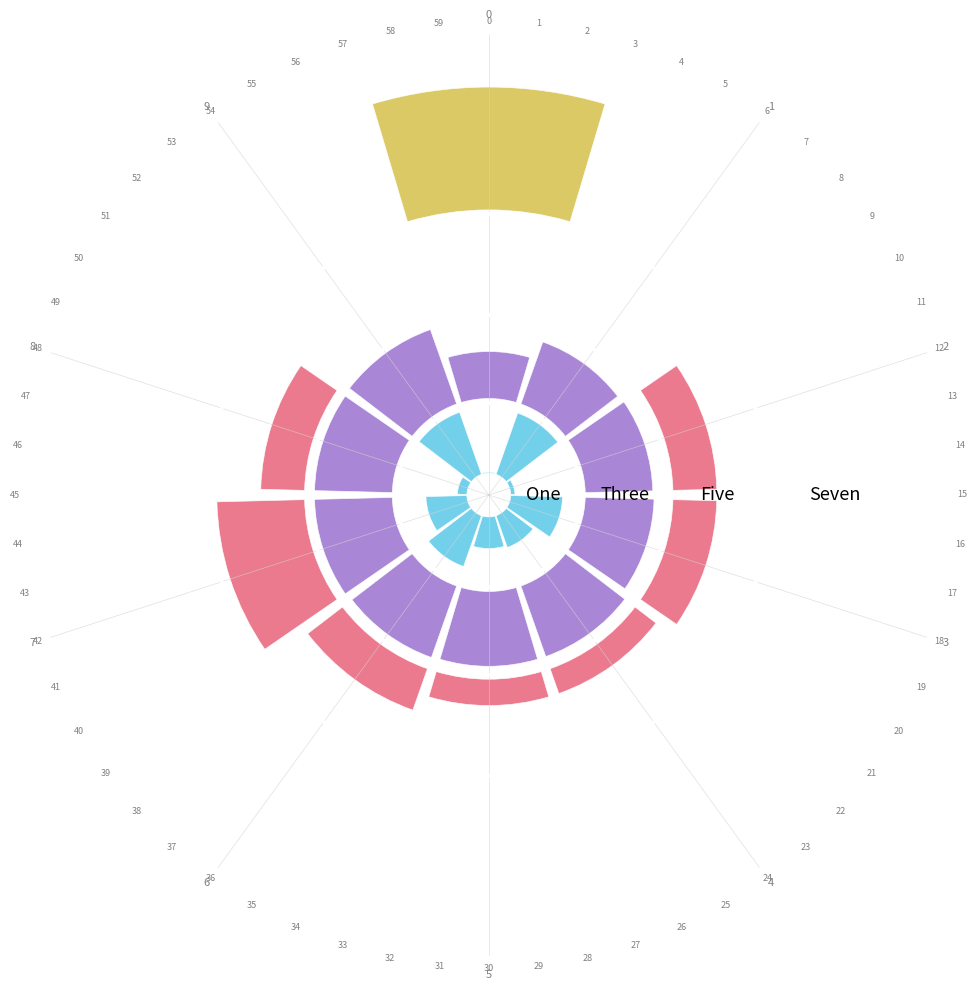

The value of col_4 at 1 is 0.0. True or false?

True